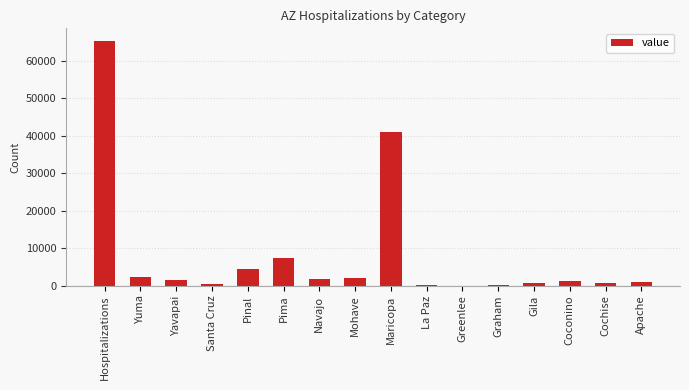

The value at Hospitalizations is 65447. True or false?

True